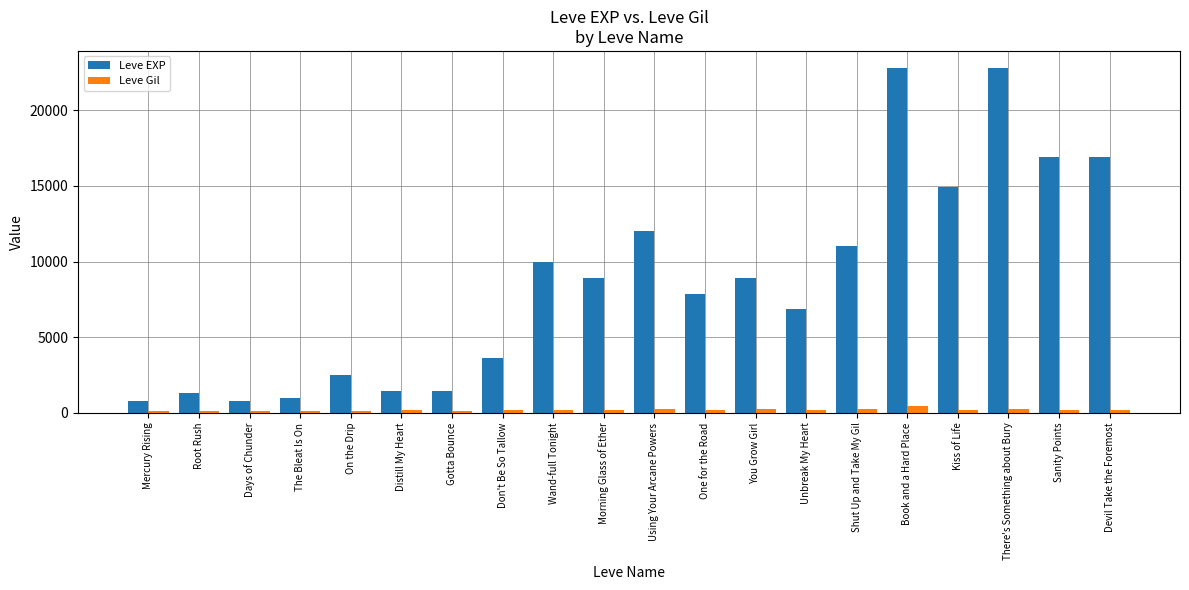

What is the difference between the maximum and minimum values in the Leve EXP series?

21990